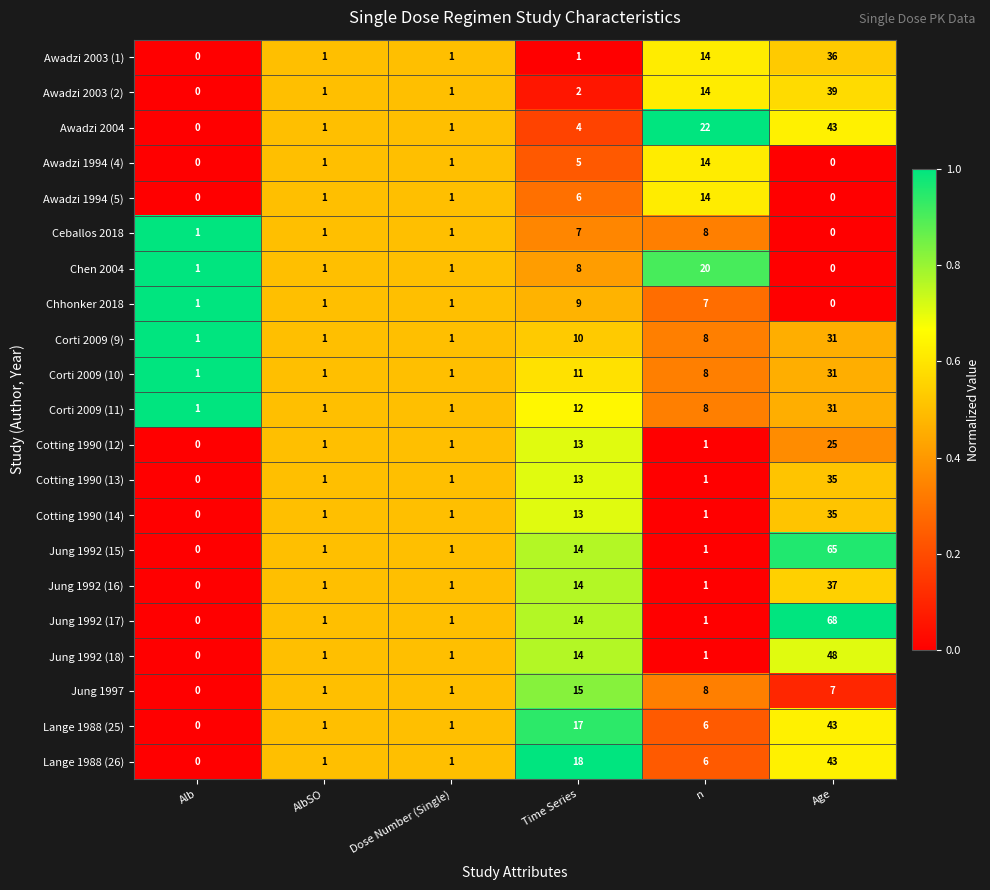

What is the difference between the Ceballos 2018 values at Alb and n?

7